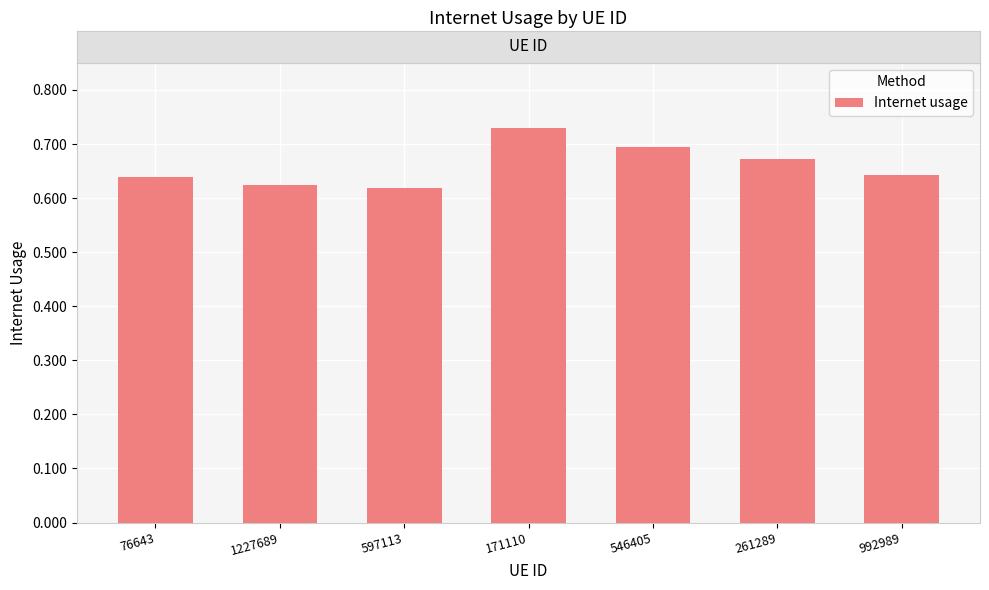

True or false: the data shows 0.9 at 992989.

False